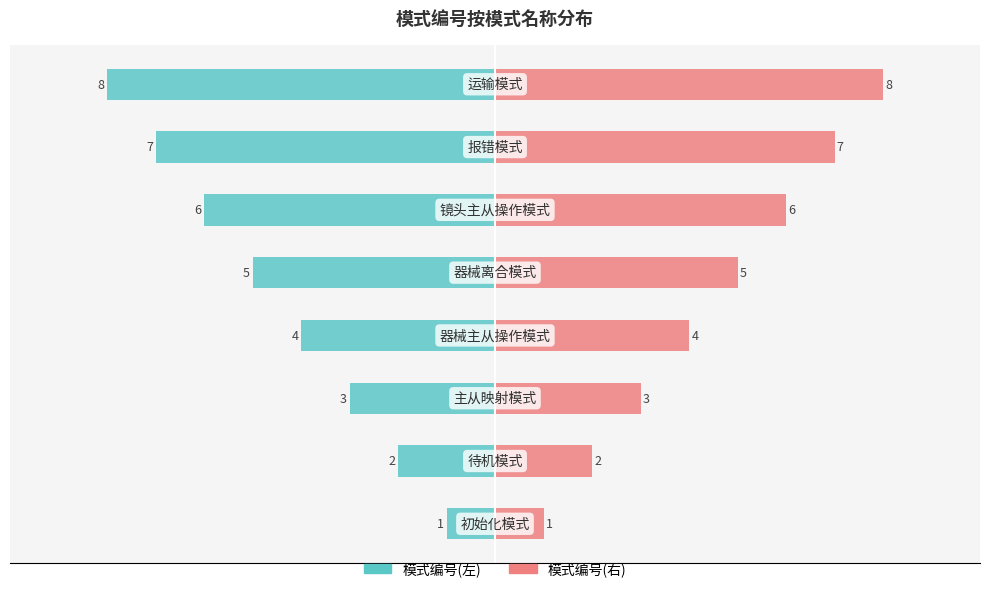

Read the 模式编号(右) value at −2.5.

4